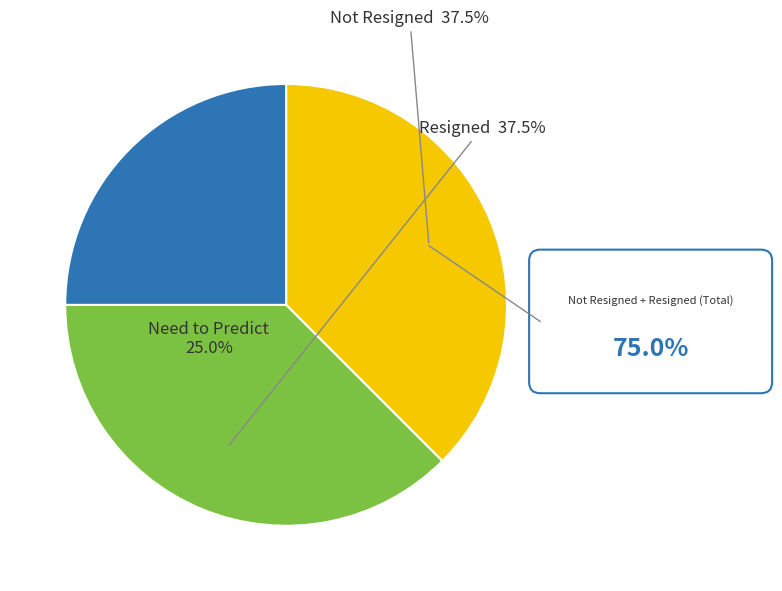

Is Not Resigned the majority of the pie?

No